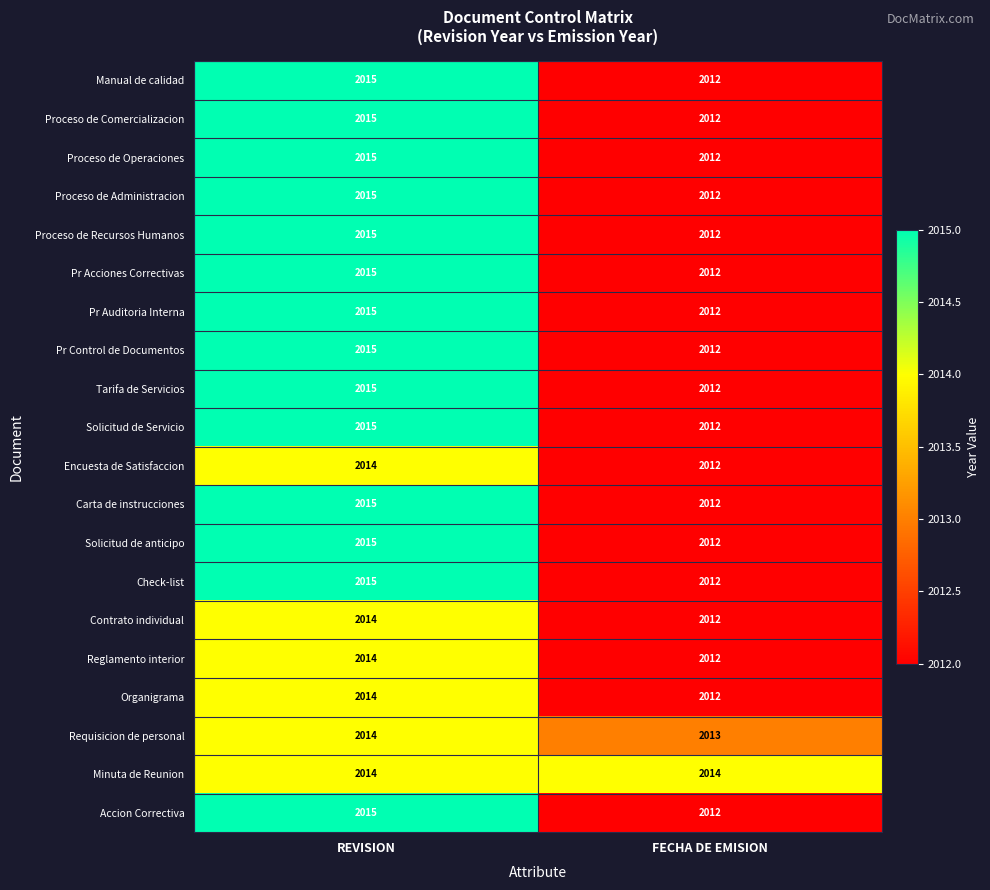

Rank the categories by Proceso de Administracion value from lowest to highest.

FECHA DE EMISION, REVISION